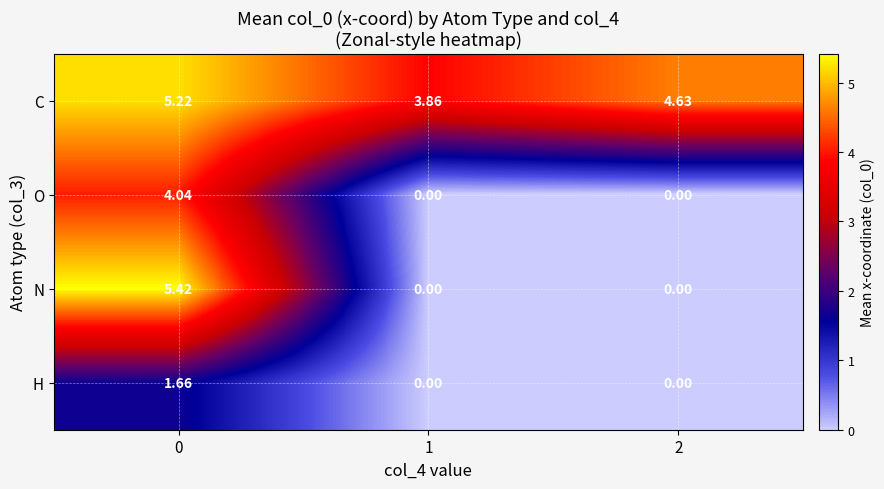

Is the value of C at 1 greater than the value of N at 2?

Yes